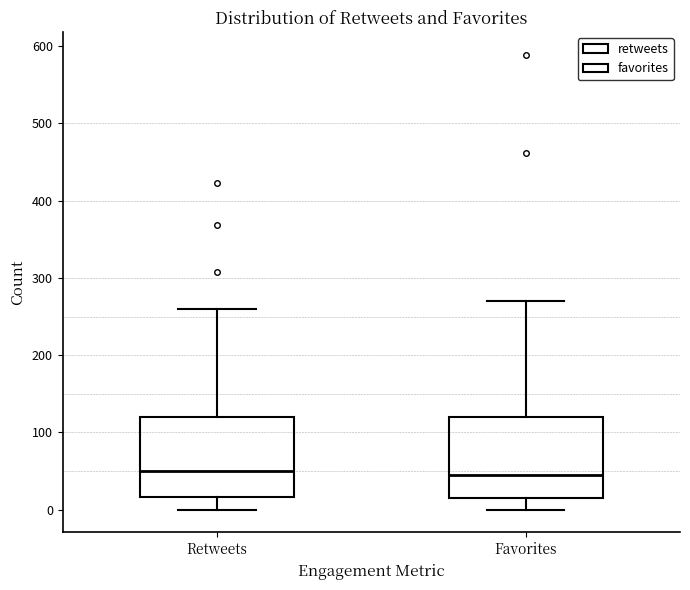

Reading left to right, read every box against the y-axis: the position of its median line, the range the box covers, and the ends of its whiskers. The values are not printed on the chart, so give them approximately, as read against the axis.

Retweets: median 50, box 20 to 120, whiskers 0 to 260
Favorites: median 40, box 10 to 120, whiskers 0 to 270